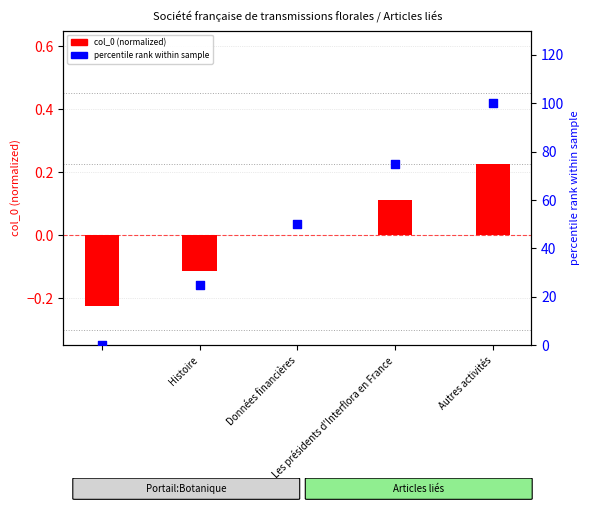

Which series has the largest Y range (max minus min)?

percentile rank within sample